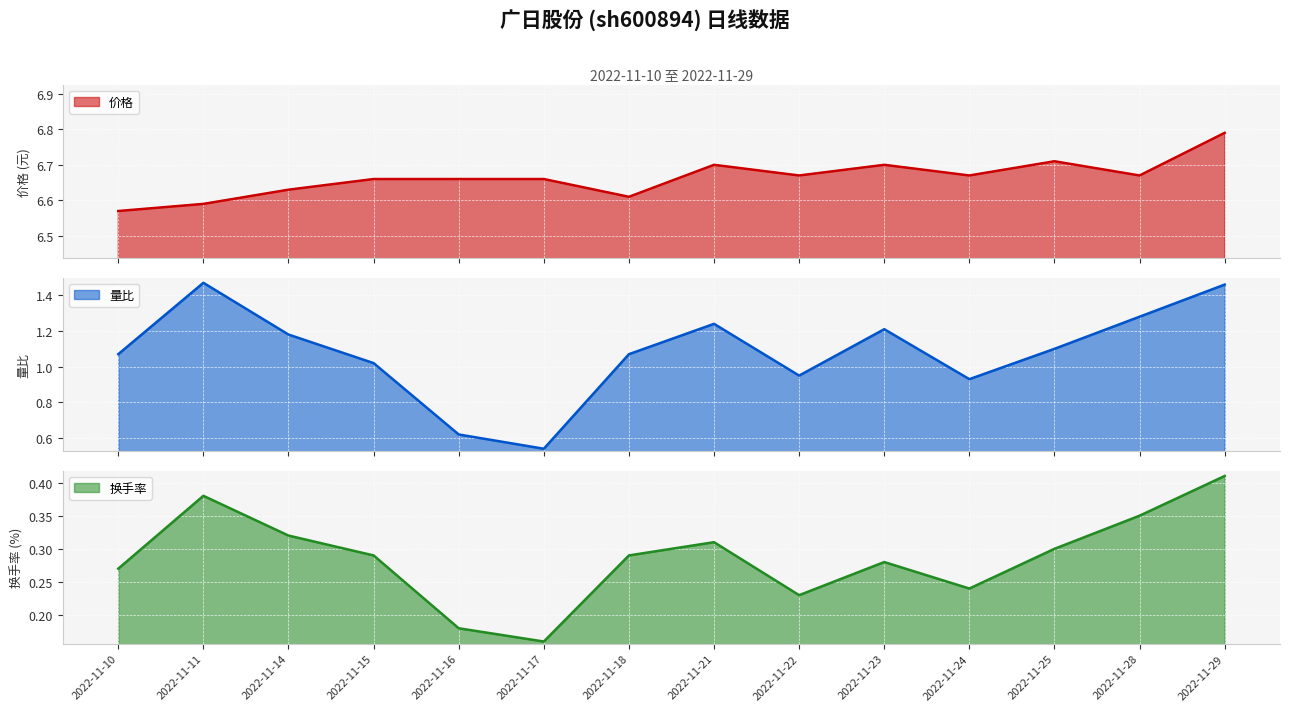

Which category has the lowest value across all series?

2022-11-17